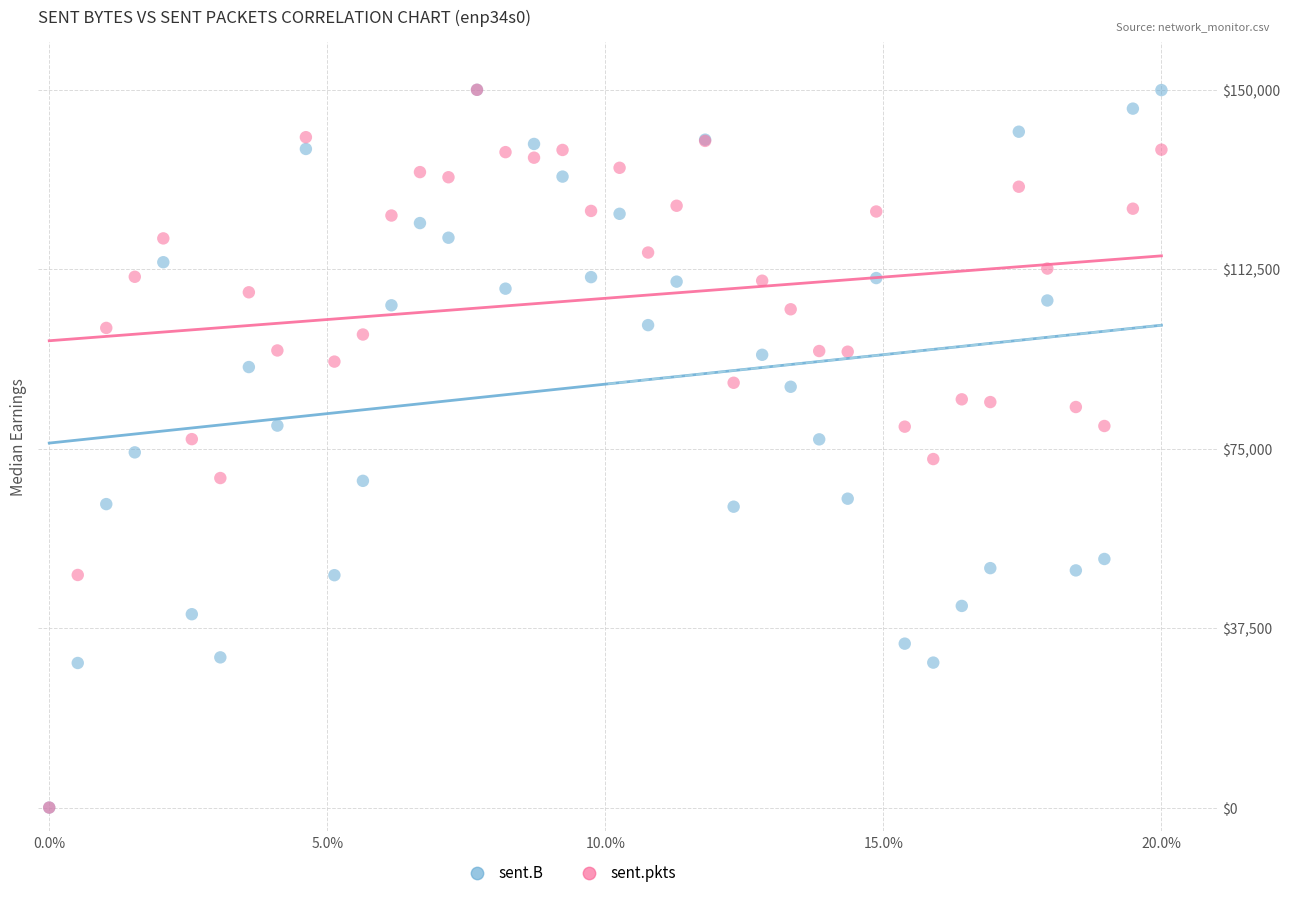

What are all the series names shown in the legend?

sent.B, sent.pkts